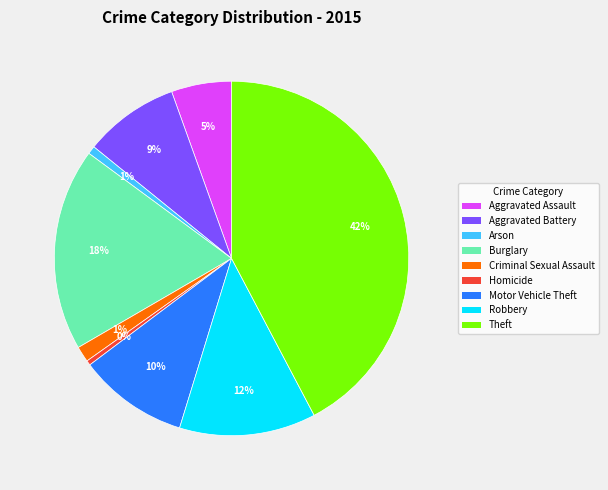

Which slice is the largest?

Theft